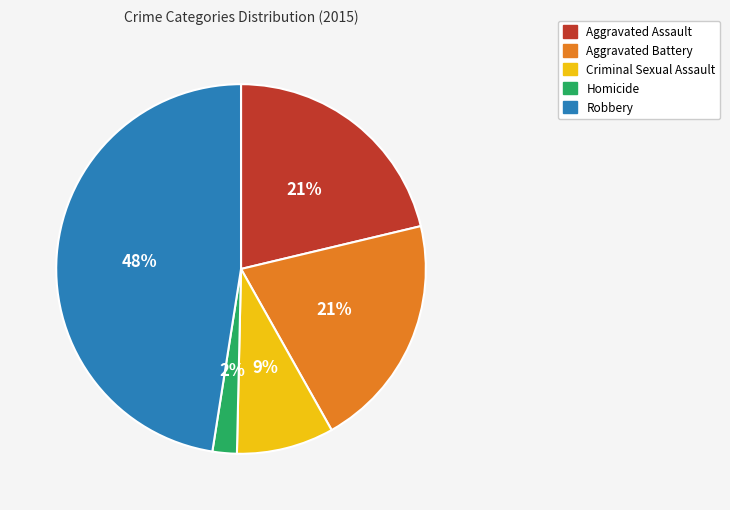

True or false: Criminal Sexual Assault accounts for 9% of the total.

True